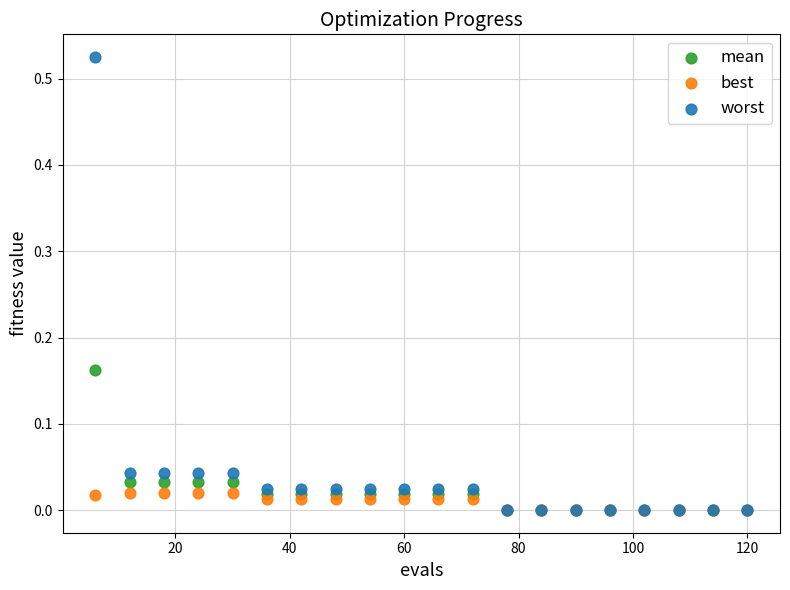

What are all the series names shown in the legend?

mean, best, worst